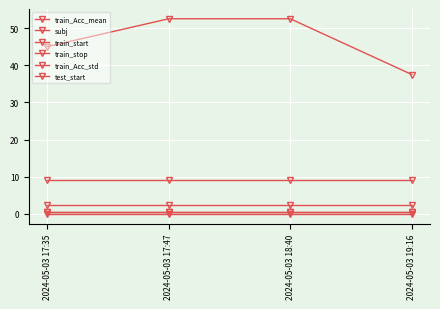

Reading left to right, list all the values displayed in this chart.

train_Acc_mean: 2024-05-03 17:35=45.0	2024-05-03 17:47=52.5	2024-05-03 18:40=52.5	2024-05-03 19:16=37.5
subj: 2024-05-03 17:35=9.0	2024-05-03 17:47=9.0	2024-05-03 18:40=9.0	2024-05-03 19:16=9.0
train_start: 2024-05-03 17:35=0.5	2024-05-03 17:47=0.5	2024-05-03 18:40=0.5	2024-05-03 19:16=0.5
train_stop: 2024-05-03 17:35=2.5	2024-05-03 17:47=2.5	2024-05-03 18:40=2.5	2024-05-03 19:16=2.5
train_Acc_std: 2024-05-03 17:35=0.0	2024-05-03 17:47=0.0	2024-05-03 18:40=0.0	2024-05-03 19:16=0.0
test_start: 2024-05-03 17:35=0.5	2024-05-03 17:47=0.5	2024-05-03 18:40=0.5	2024-05-03 19:16=0.5